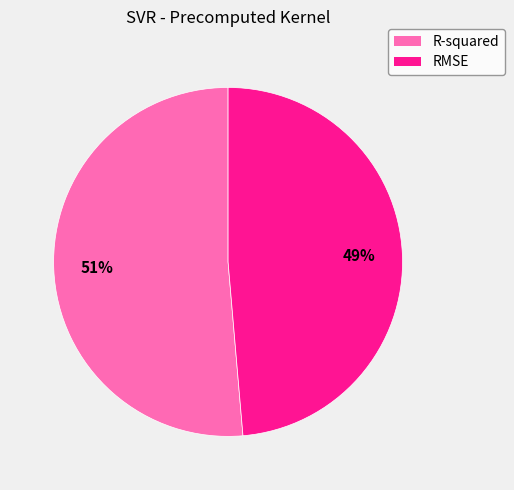

Which slice is the smallest?

RMSE